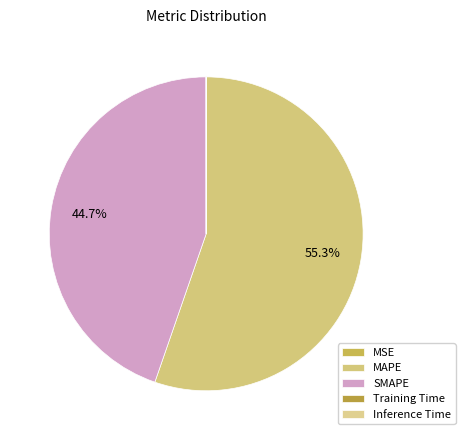

What is the smallest slice in the pie chart?

Inference Time